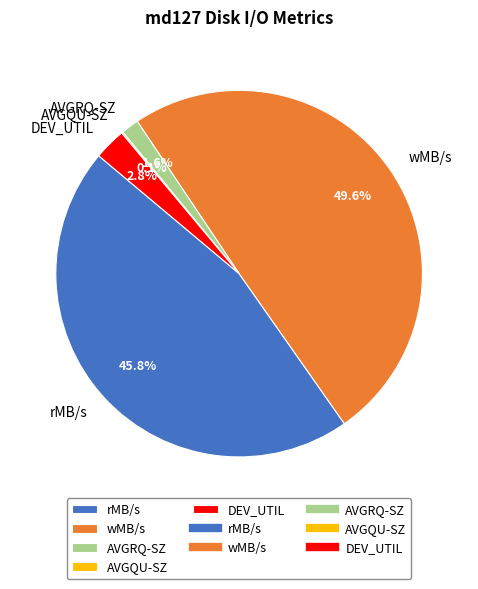

Between AVGRQ-SZ and wMB/s, which is larger?

wMB/s